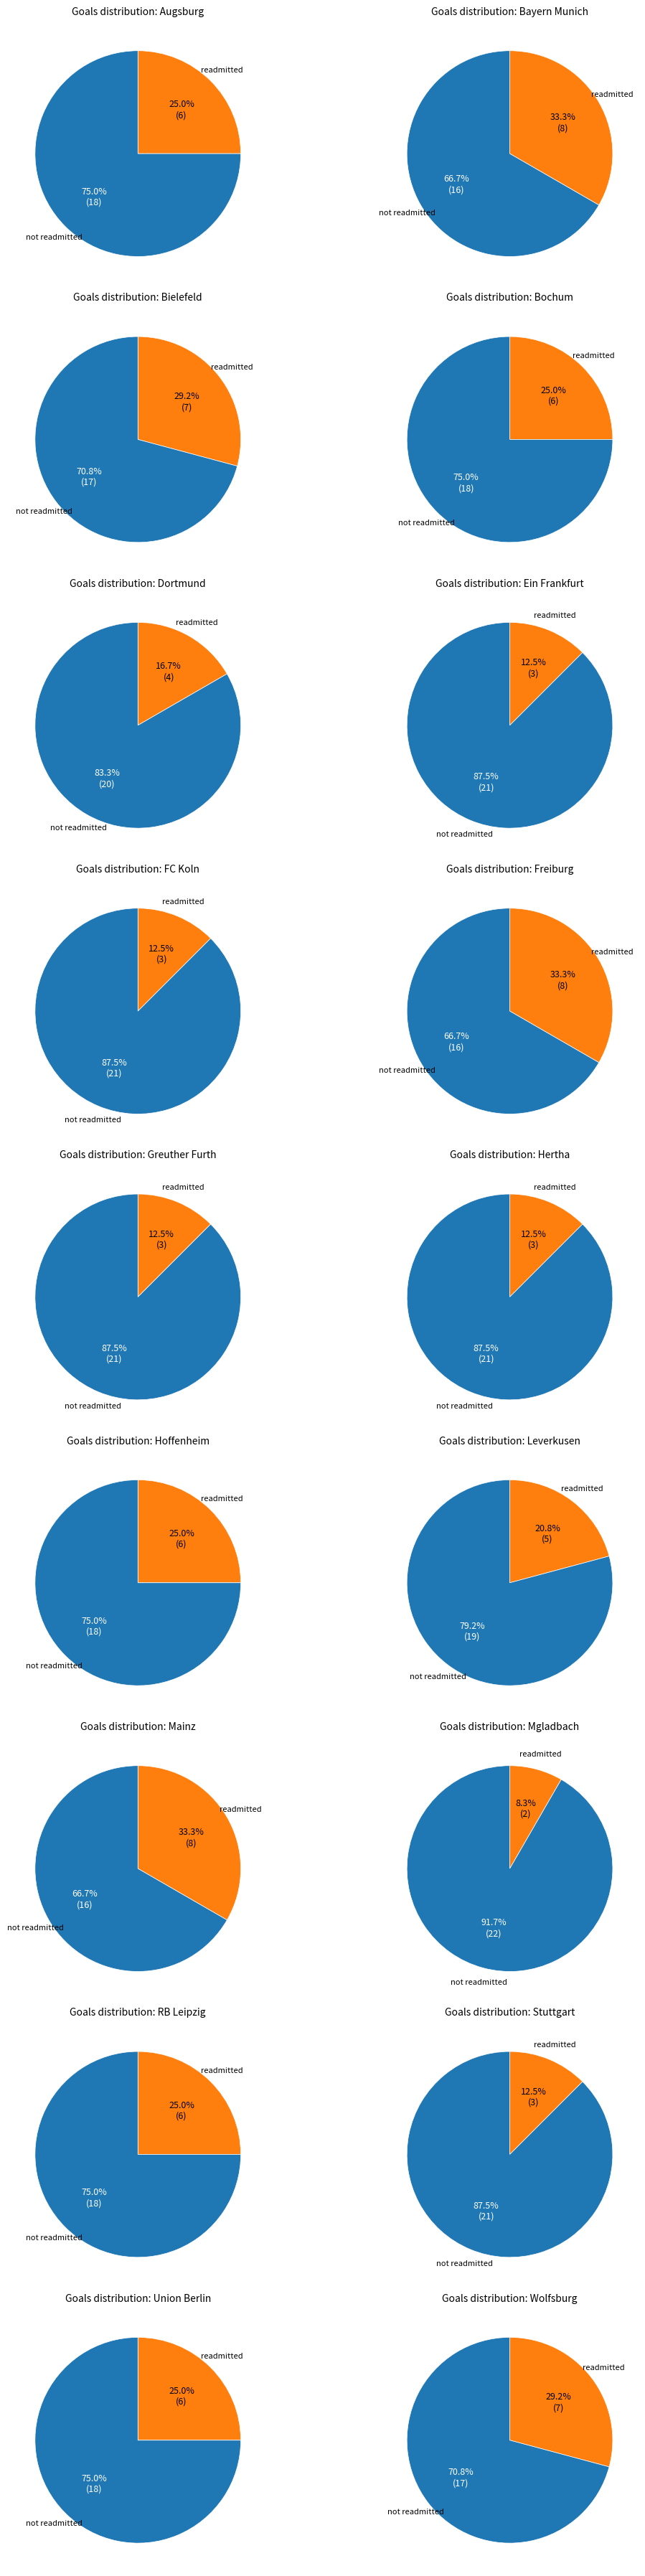

The Mgladbach slice represents 1% of the pie. True or false?

False